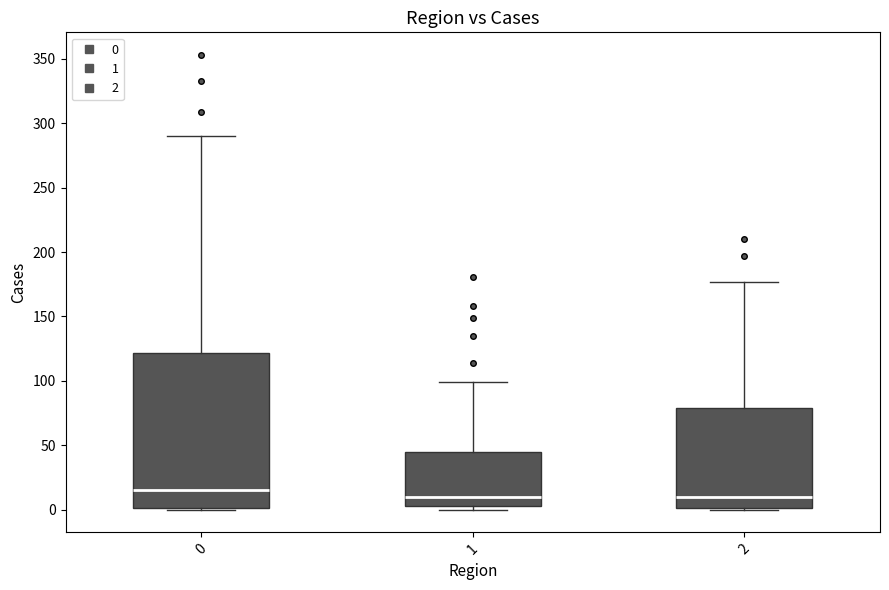

Reading left to right, read every box against the y-axis: the position of its median line, the range the box covers, and the ends of its whiskers. The values are not printed on the chart, so give them approximately, as read against the axis.

0: median 15, box 0 to 120, whiskers 0 to 290
1: median 10, box 5 to 45, whiskers 0 to 100
2: median 10, box 0 to 80, whiskers 0 to 175